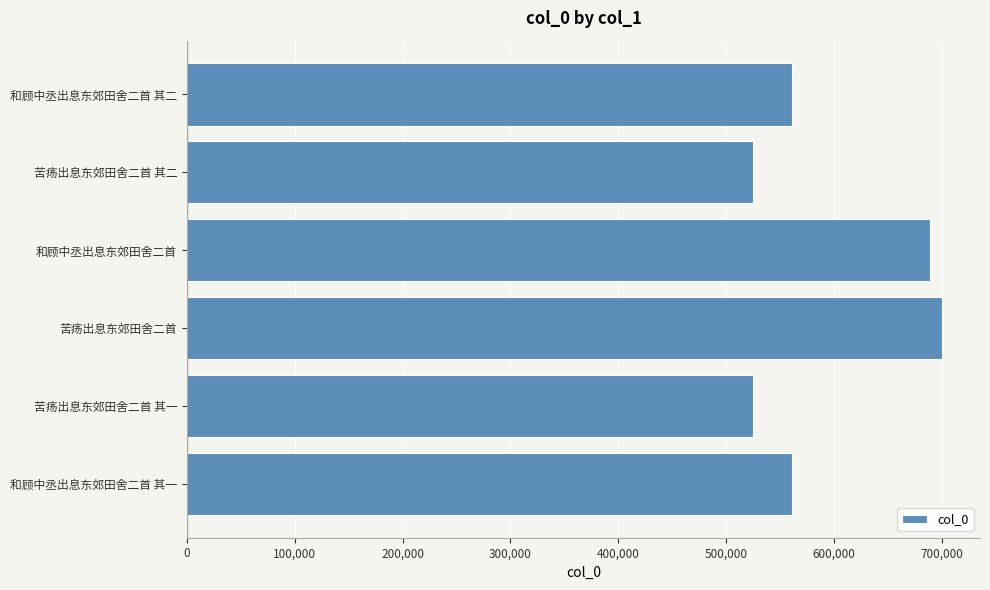

Is it true that the value at 和顾中丞出息东郊田舍二首 其一 is 915168?

False